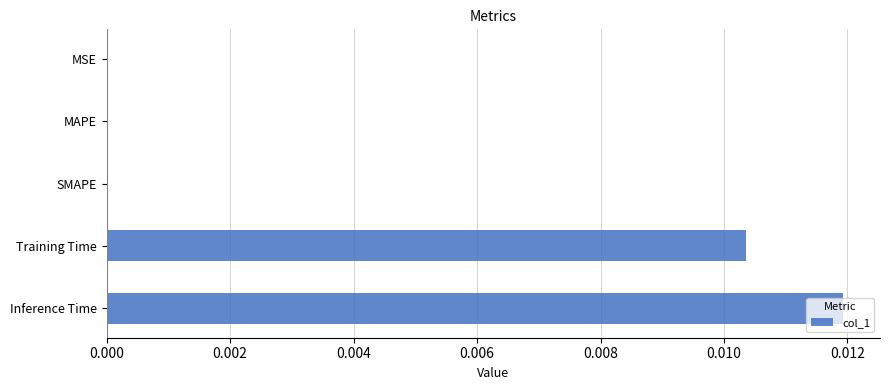

Is it true that the value at MAPE is 0.0?

True